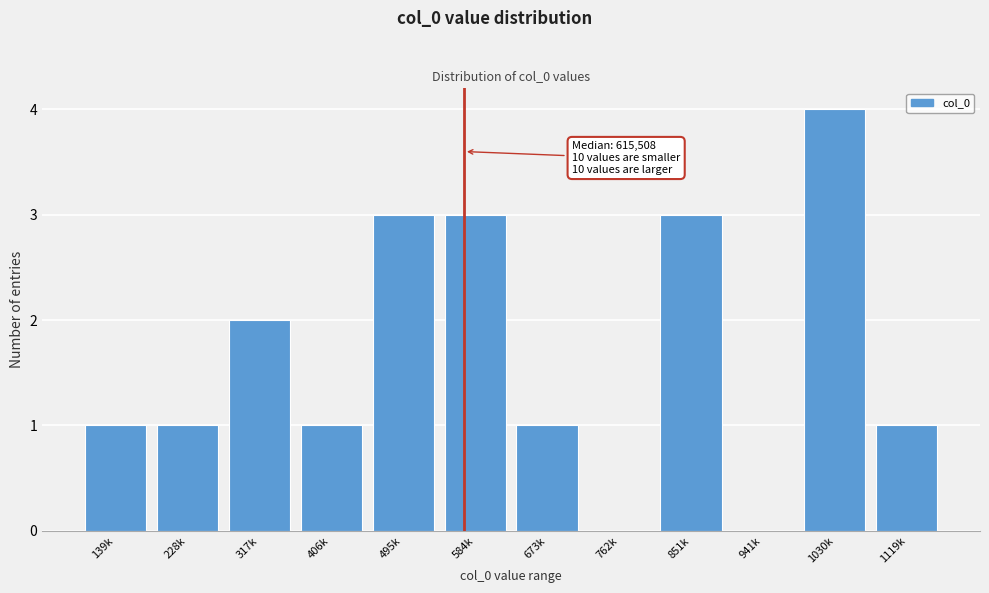

Reading left to right, transcribe all the data shown in this chart.

139k=1	228k=1	317k=2	406k=1	495k=3	584k=3	673k=1	762k=0	851k=3	941k=0	1030k=4	1119k=1